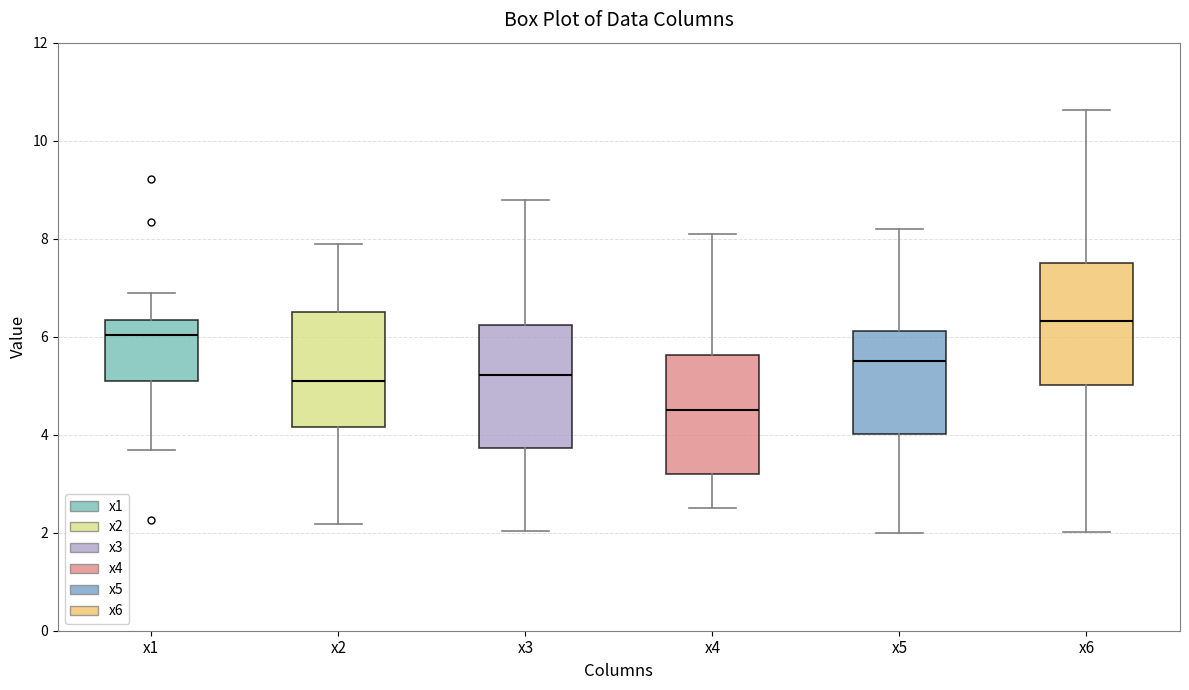

Reading left to right, read every box against the y-axis: the position of its median line, the range the box covers, and the ends of its whiskers. The values are not printed on the chart, so give them approximately, as read against the axis.

x1: median 6.0, box 5.0 to 6.4, whiskers 3.6 to 6.8
x2: median 5.0, box 4.2 to 6.6, whiskers 2.2 to 7.8
x3: median 5.2, box 3.8 to 6.2, whiskers 2.0 to 8.8
x4: median 4.4, box 3.2 to 5.6, whiskers 2.4 to 8.2
x5: median 5.6, box 4.0 to 6.2, whiskers 2.0 to 8.2
x6: median 6.4, box 5.0 to 7.6, whiskers 2.0 to 10.6